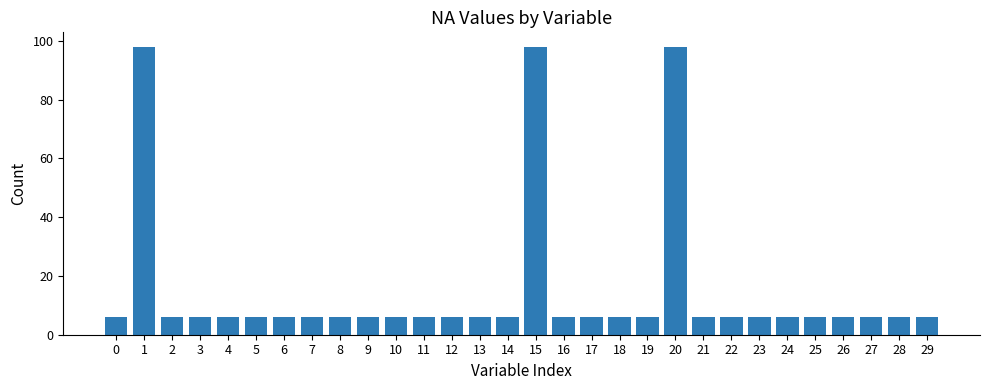

What is the ratio of the value at 29 to the value at 13?

1.0